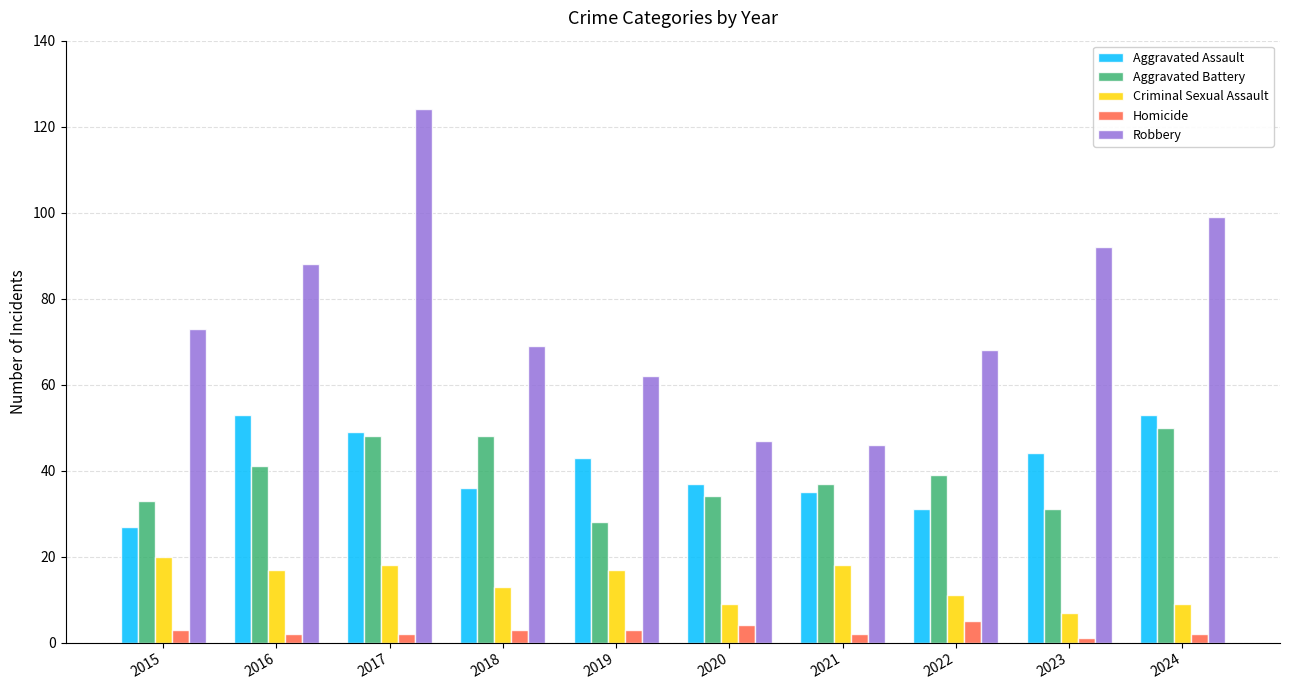

What is the difference between the second highest and minimum values in the Aggravated Assault series?

26